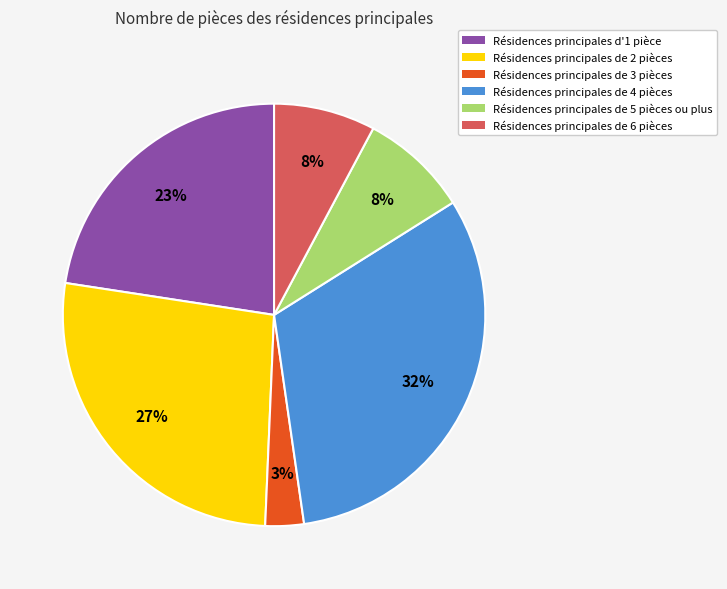

How many slices are in this pie chart?

6